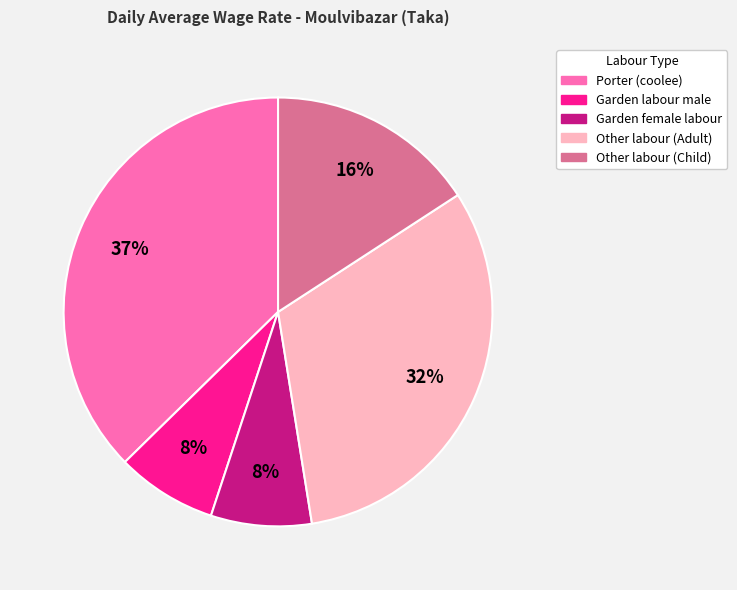

Combined, do Garden labour male and Other labour (Child) account for over 50%?

No